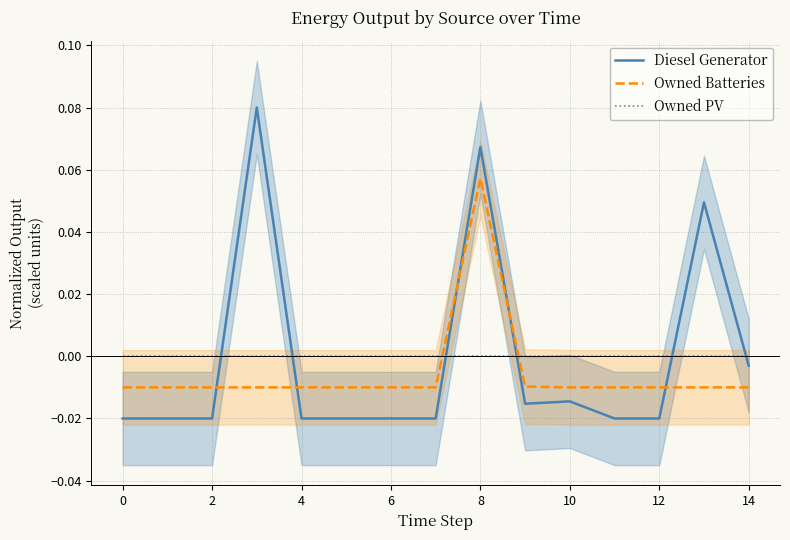

Which series has the largest total across all categories?

Owned PV